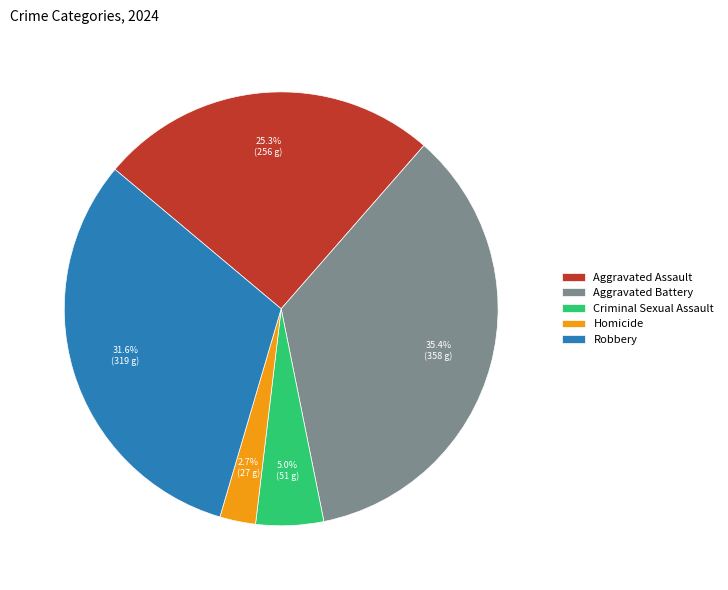

Which slice is the largest?

Aggravated Battery